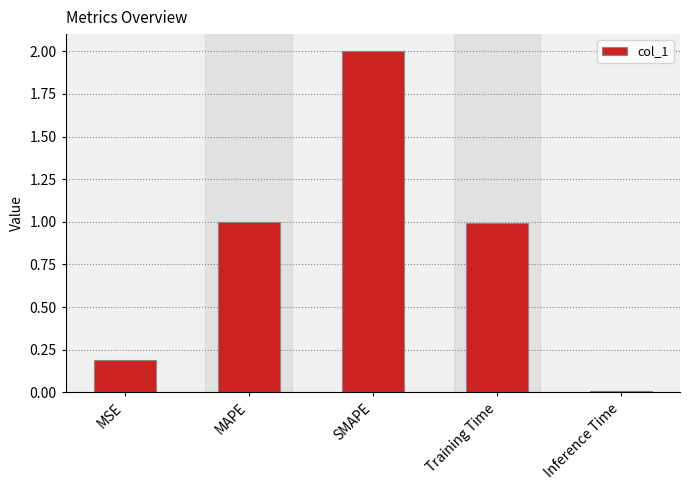

Which category has the lowest value across all series?

Inference Time